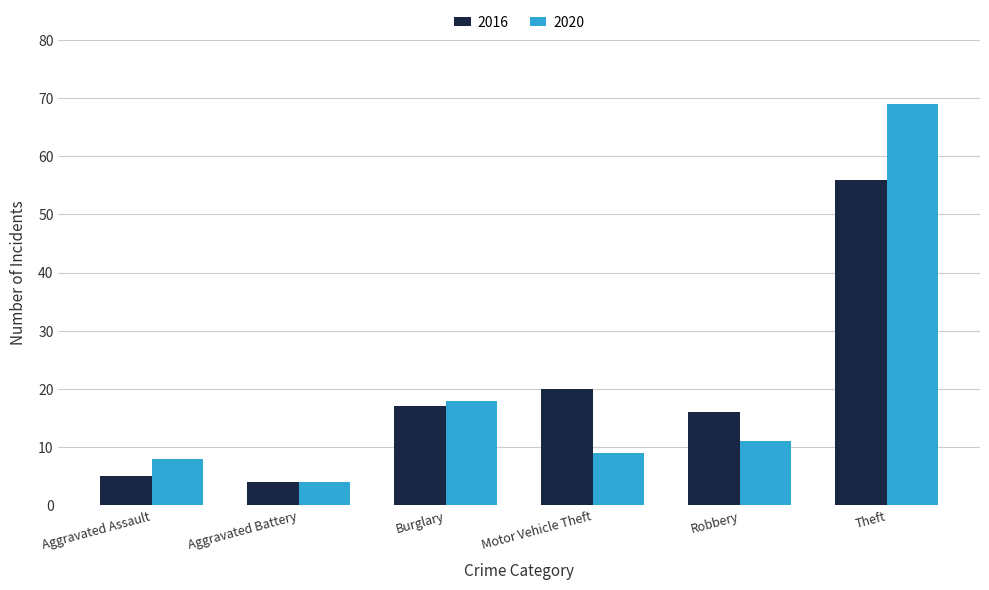

What is the label of the 4th bar from the left?

Motor Vehicle Theft